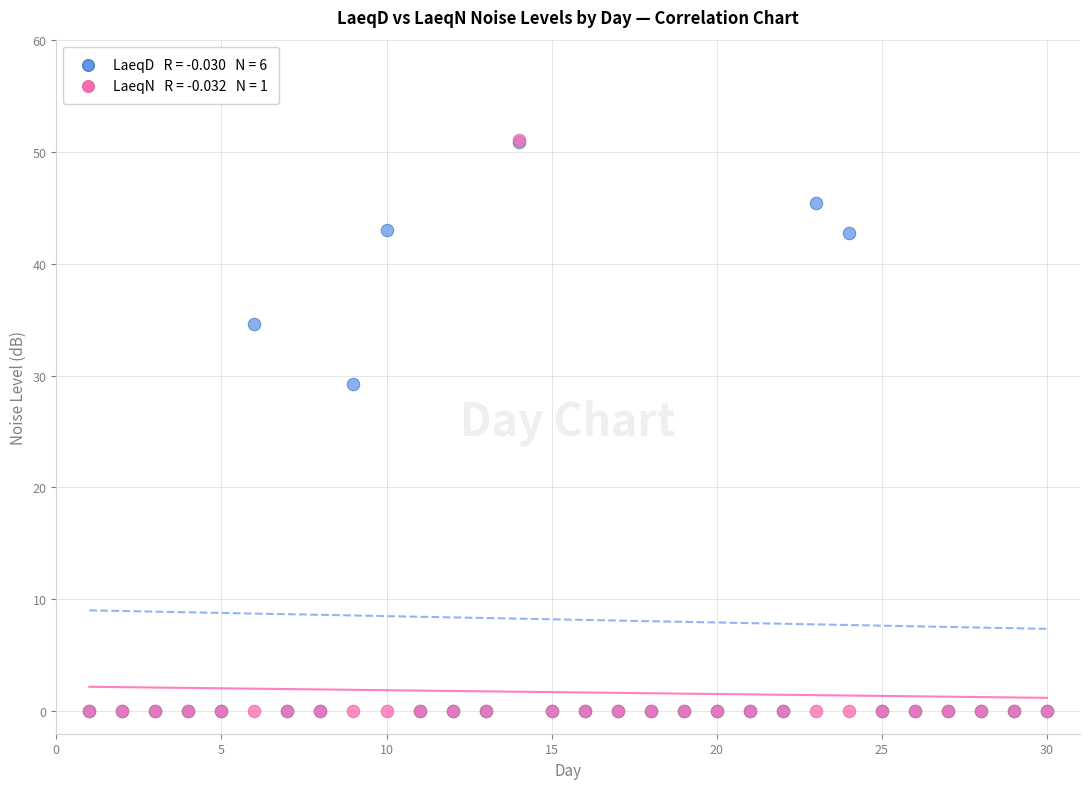

Across all series, what Y value is closest to 25?

29.2